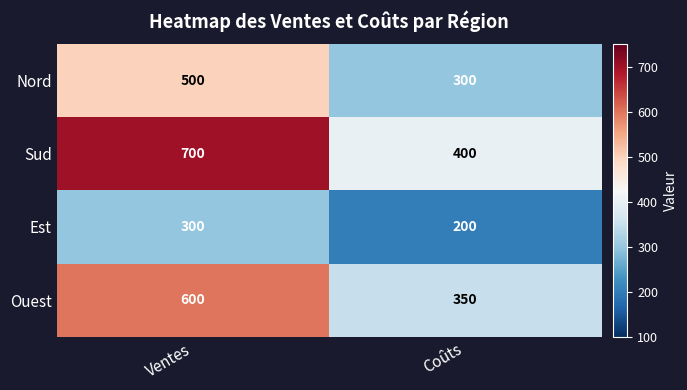

The value of Nord at Ventes is 500. True or false?

True